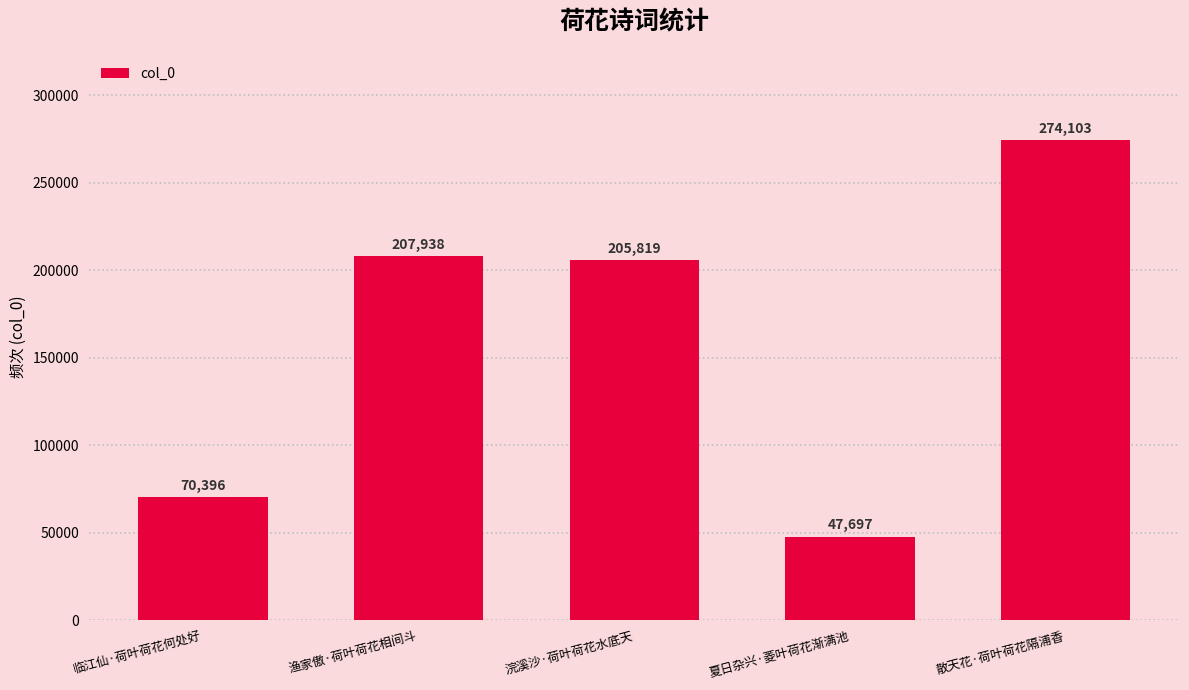

What is the sum of all values?

805953